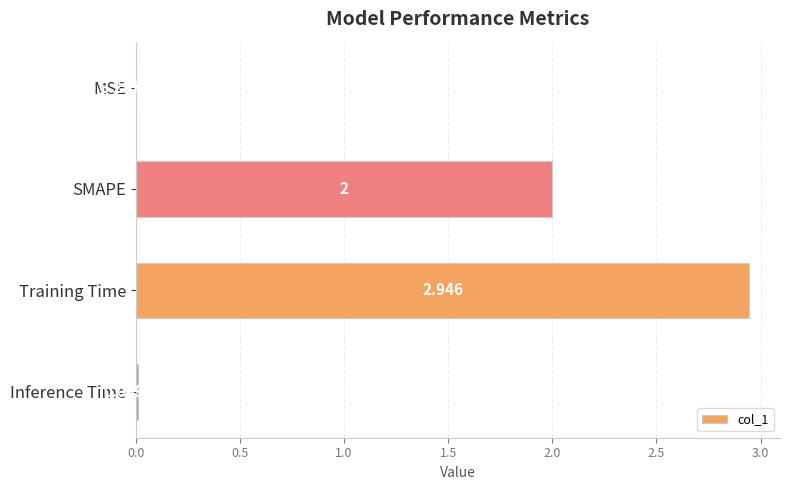

At which label is the value closest to 1?

Inference Time